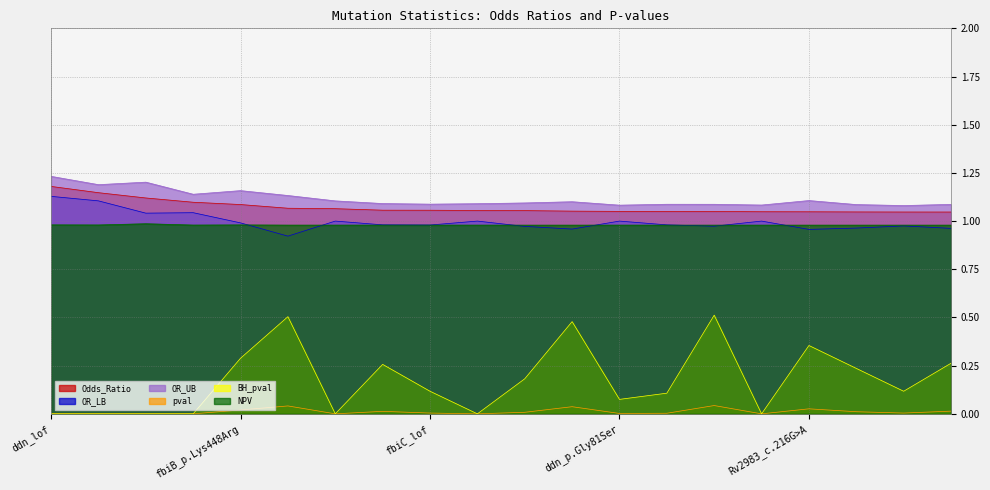

Rank the series at fbiC_p.Val713Leu from lowest to highest value.

pval, BH_pval, OR_LB, NPV, Odds_Ratio, OR_UB